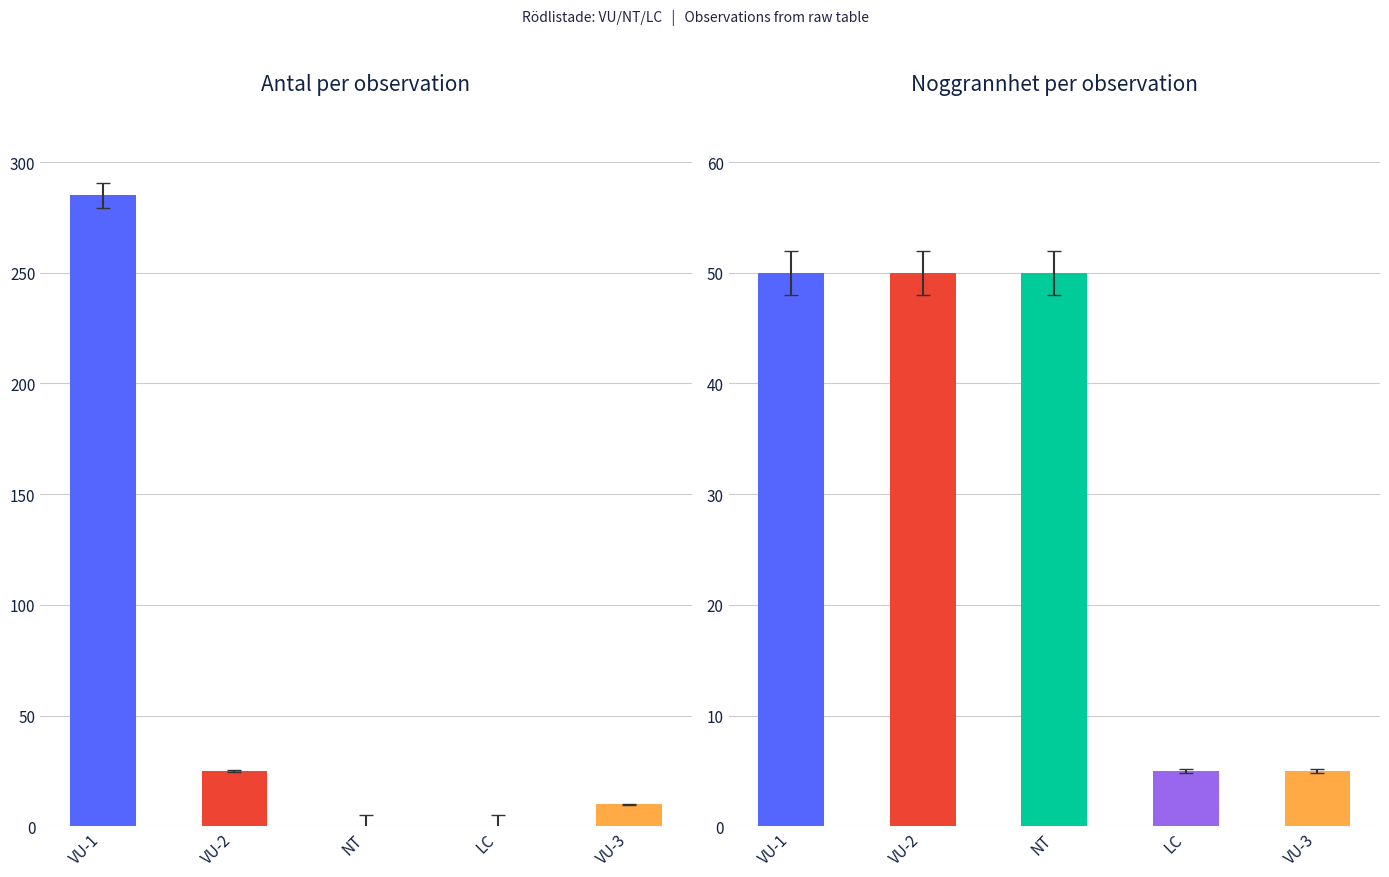

Between VU (Knärot, 2023-04-27) and VU (Knärot, 2024-07-31), which series saw the biggest shift?

Noggrannhet